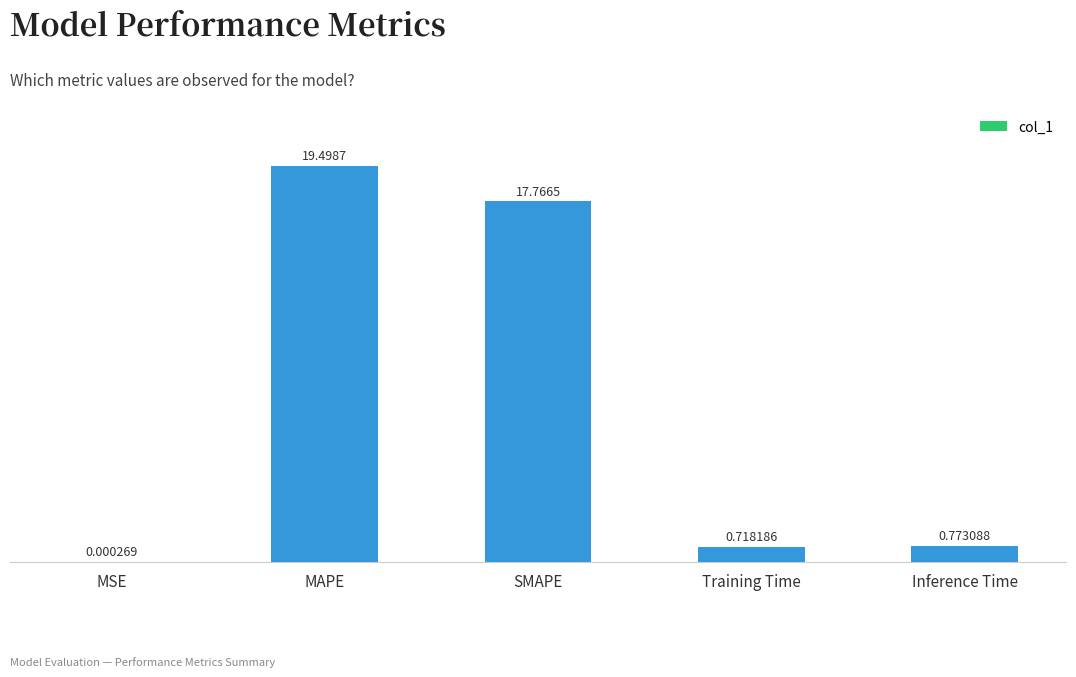

What is the difference between the values at SMAPE and MSE?

17.8